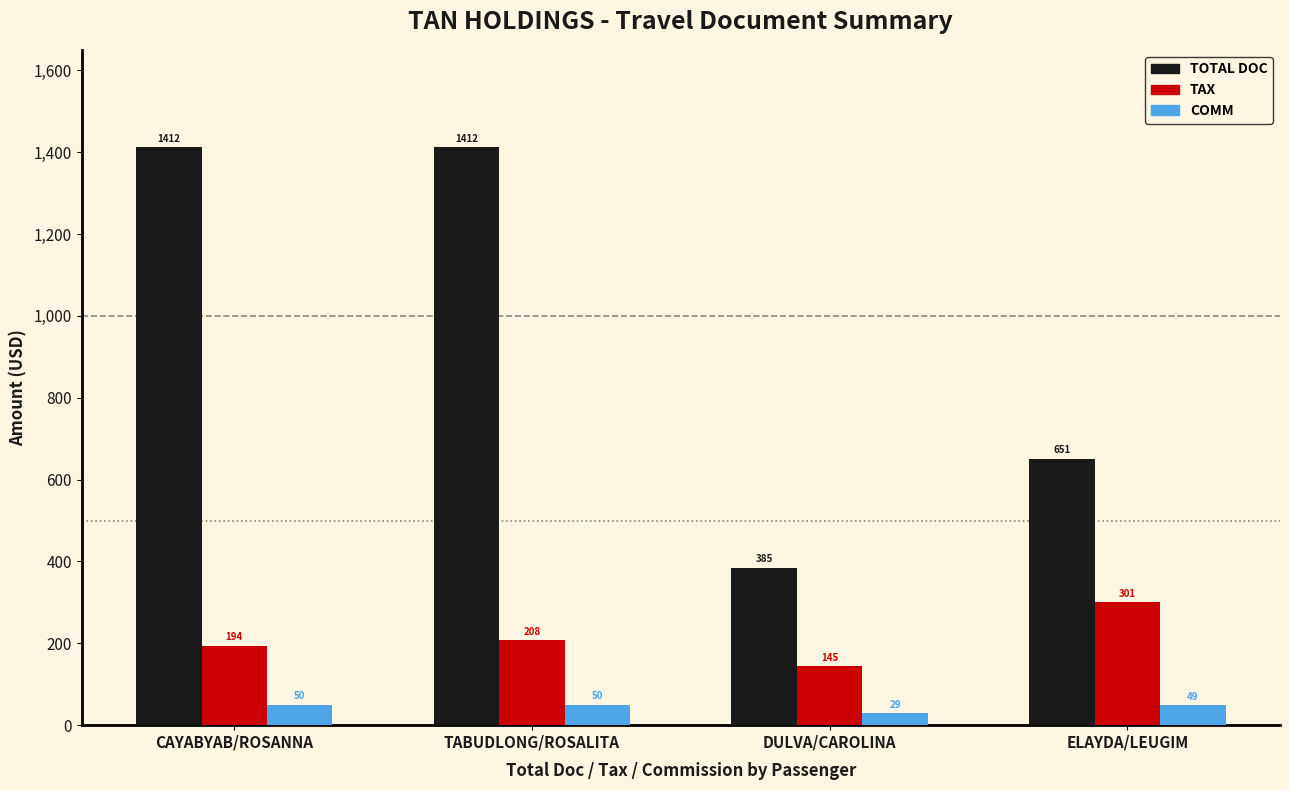

What are all the series names shown in the legend?

TOTAL DOC, TAX, COMM